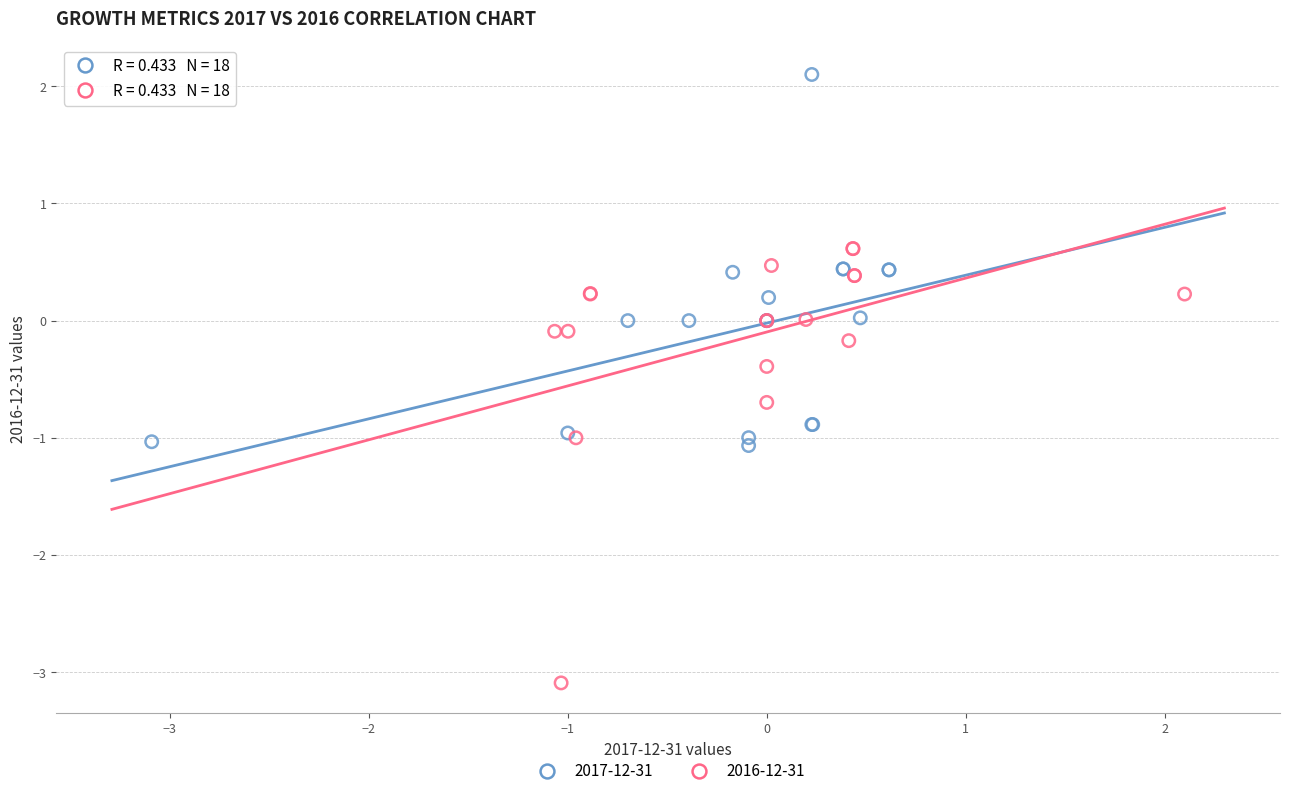

Which series has the widest spread of Y values?

2016-12-31